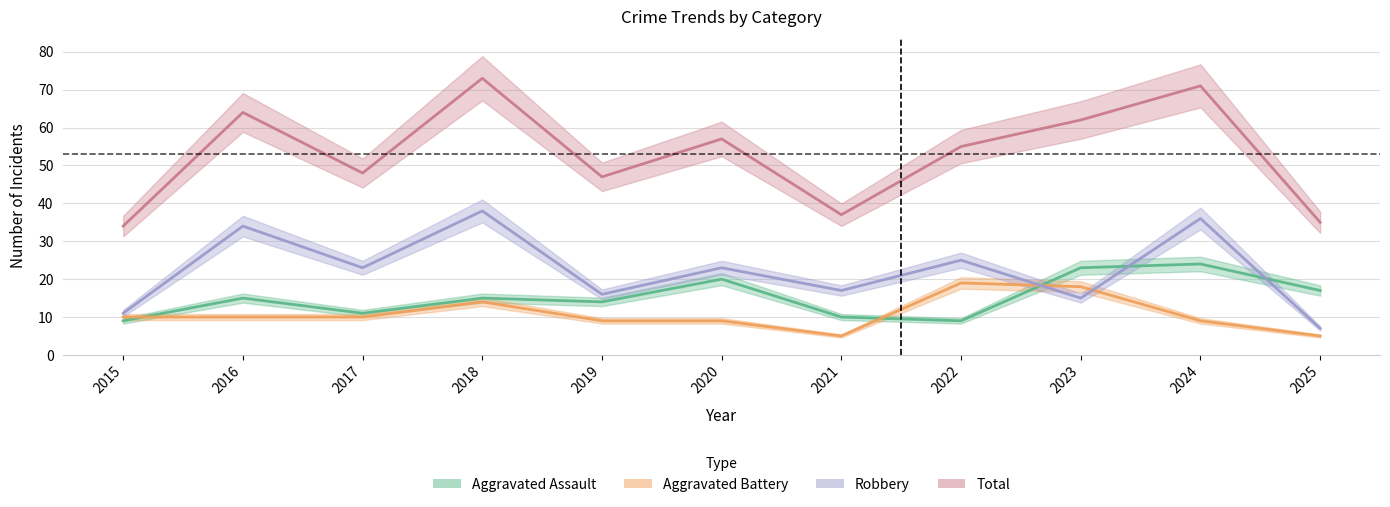

At which category does Aggravated Assault reach its first local peak?

2016